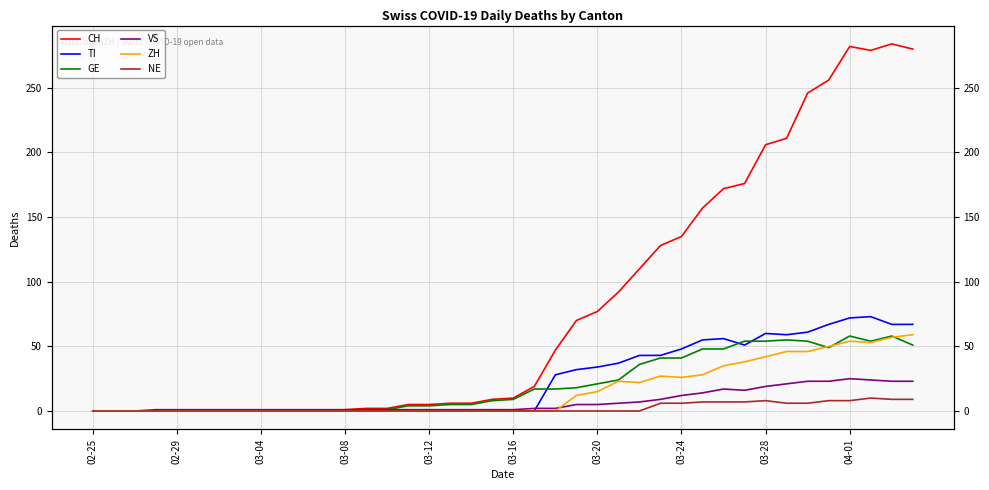

True or false: VS and CH intersect in this chart.

False